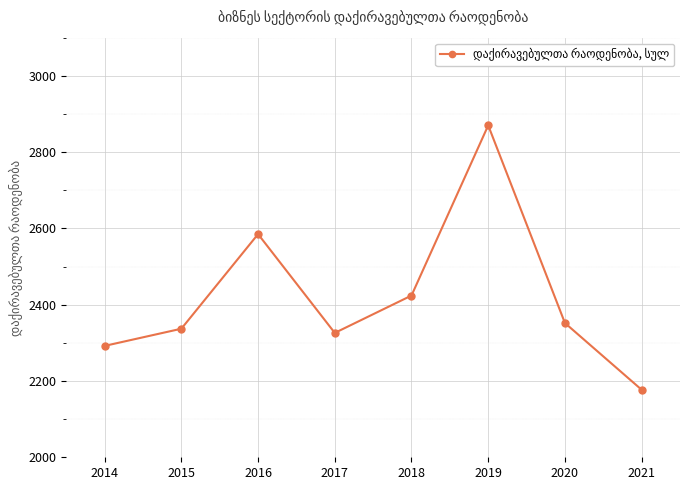

Where does the data first go above 2352?

2016